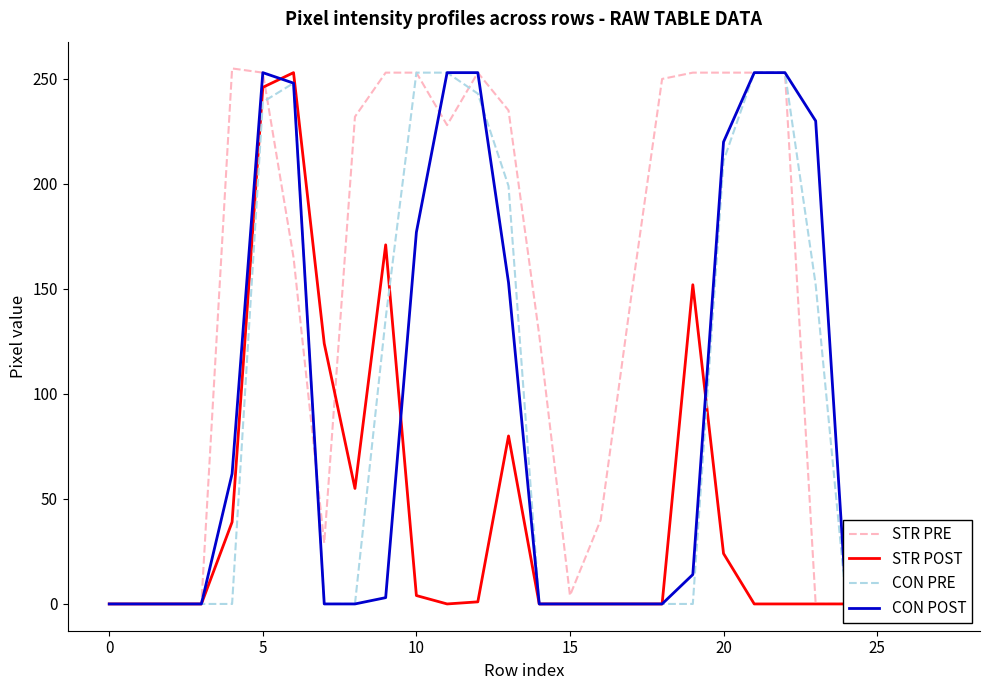

After their last crossing, which series has the higher values: STR POST or STR PRE?

STR PRE